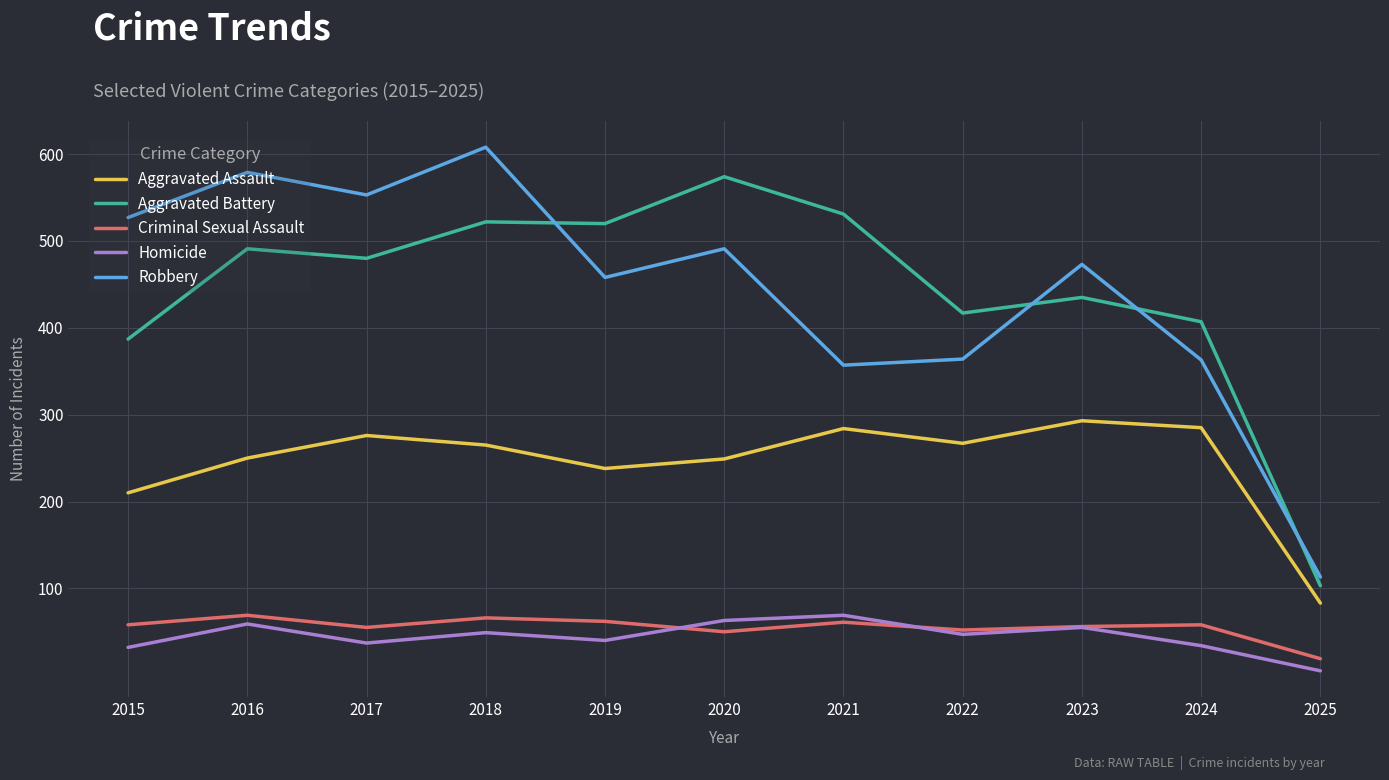

Which label corresponds to the smallest value in the chart?

2025